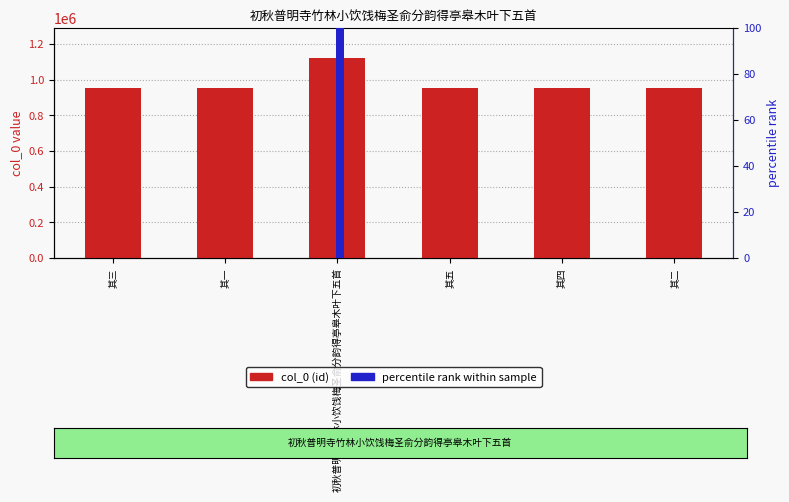

What is the value of the col_0 (id) bar at the 3rd from the left?

1121390.0